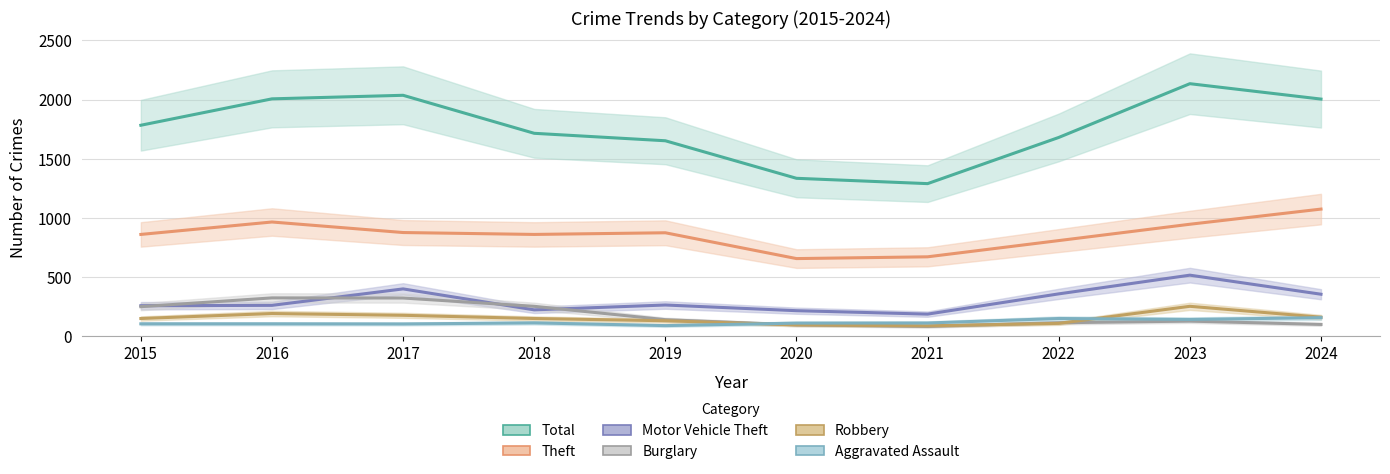

What is the total value across all series at 2017?

3921